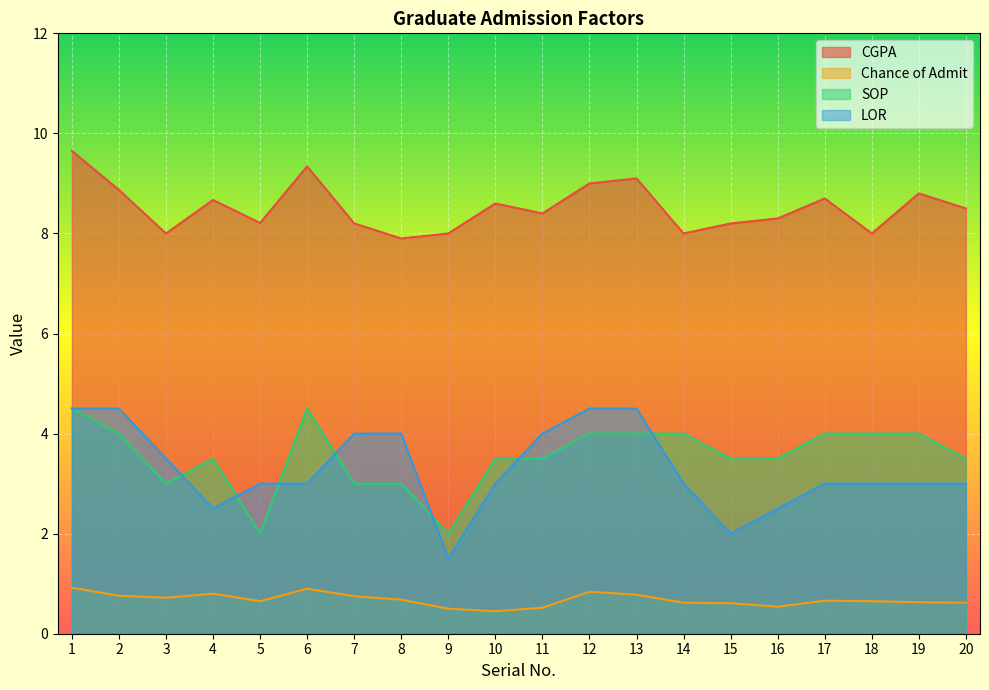

Is it true that CGPA equals 8.8 at 19?

True